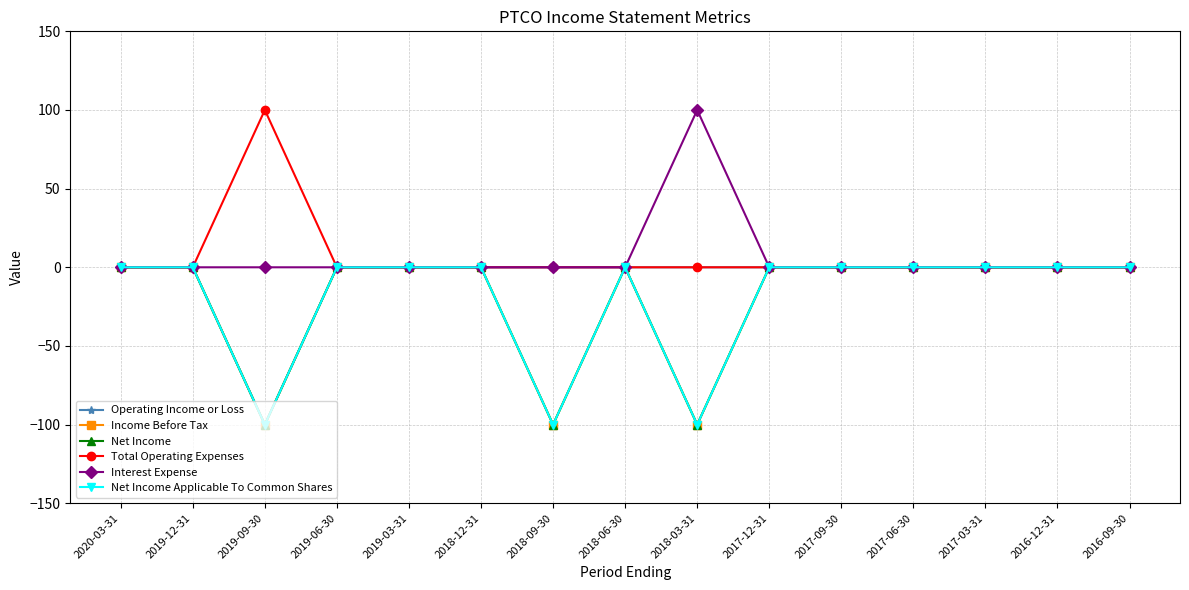

Does the chart have visible grid lines?

Yes